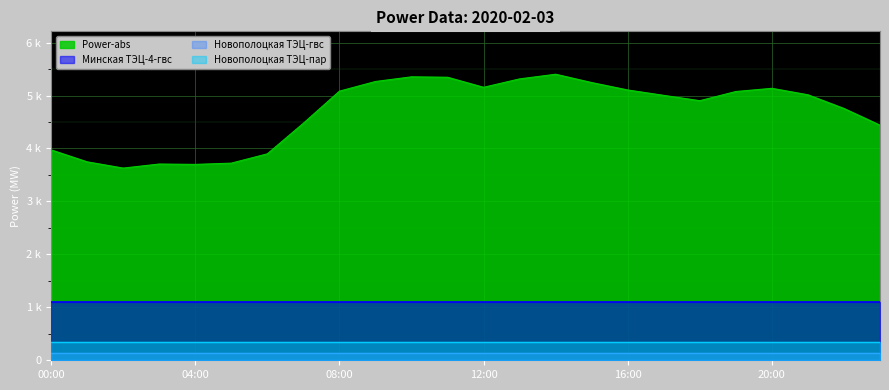

At which label does Power-abs reach its minimum?

02:00